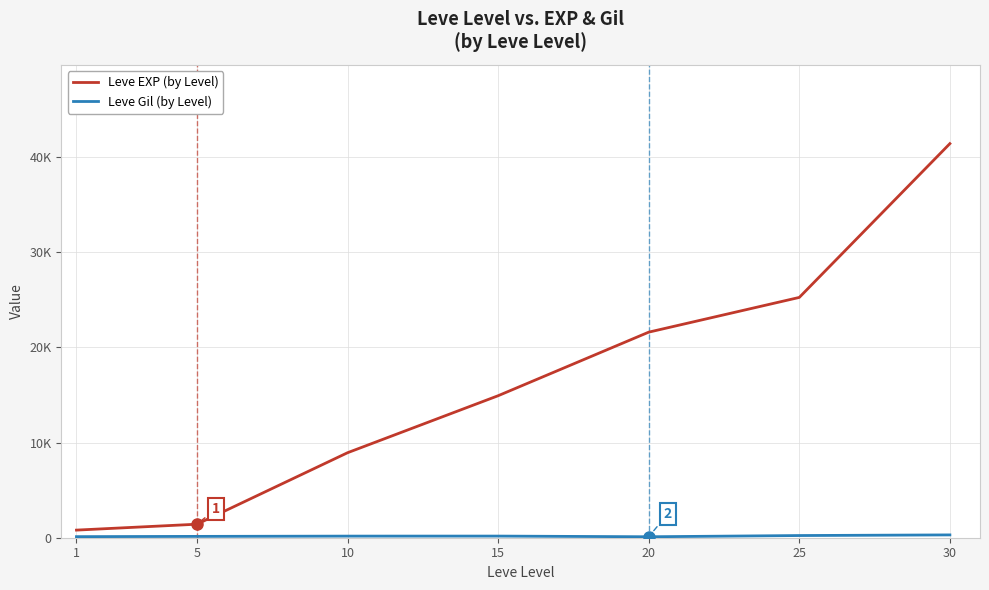

How many data points in Leve Gil (by Level) are less than 169?

3